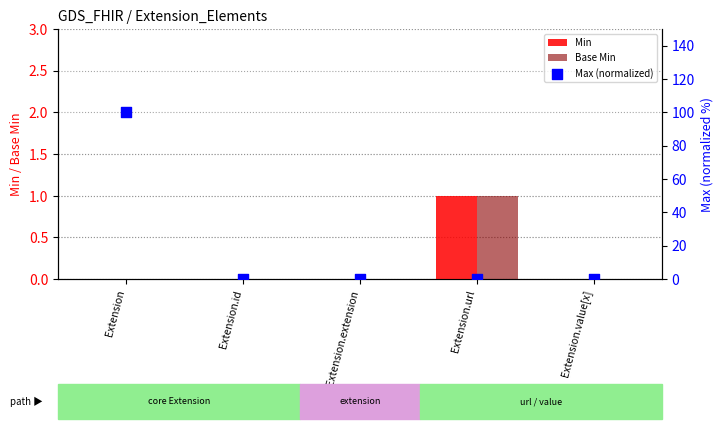

What are all the series names shown in the legend?

Min, Base Min, Max (normalized)